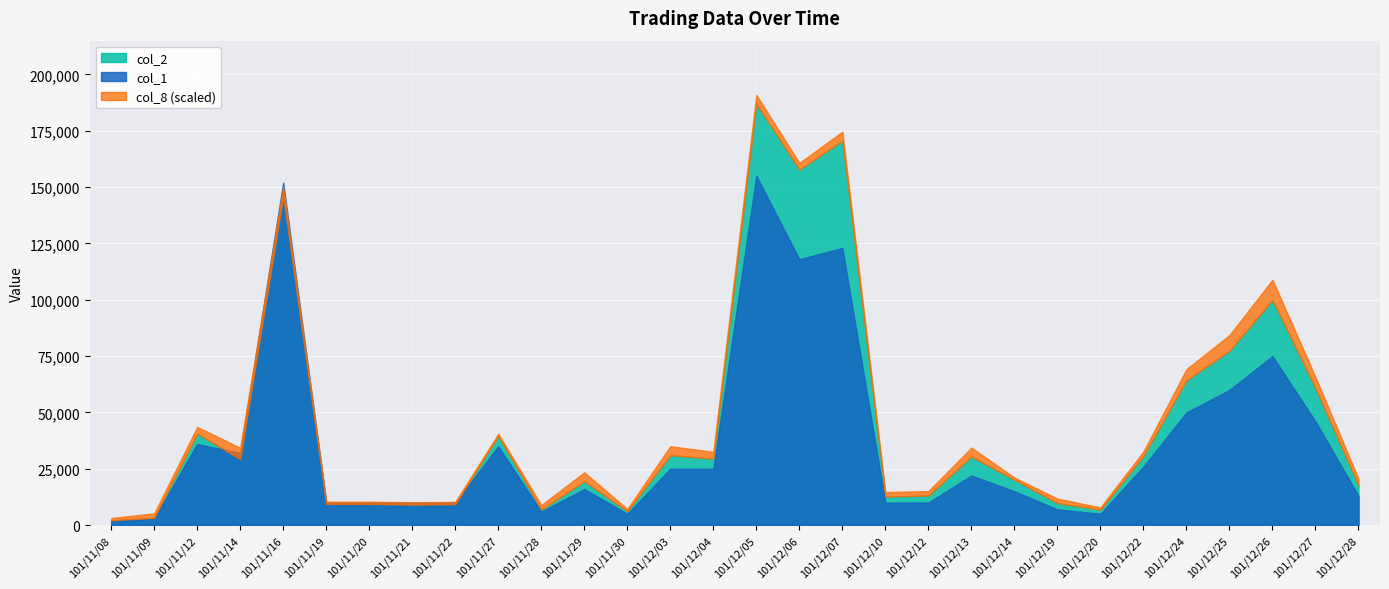

Where is the first local maximum for col_1?

101/11/12